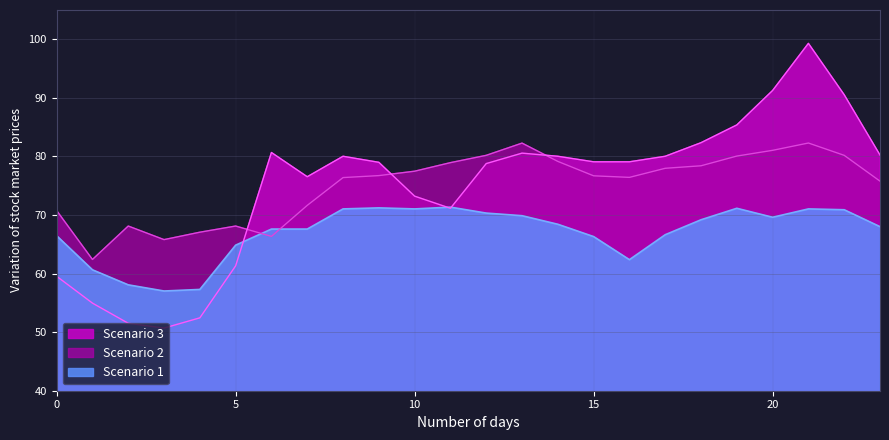

True or false: Scenario 3 has a value of 142.1 at 16.

False